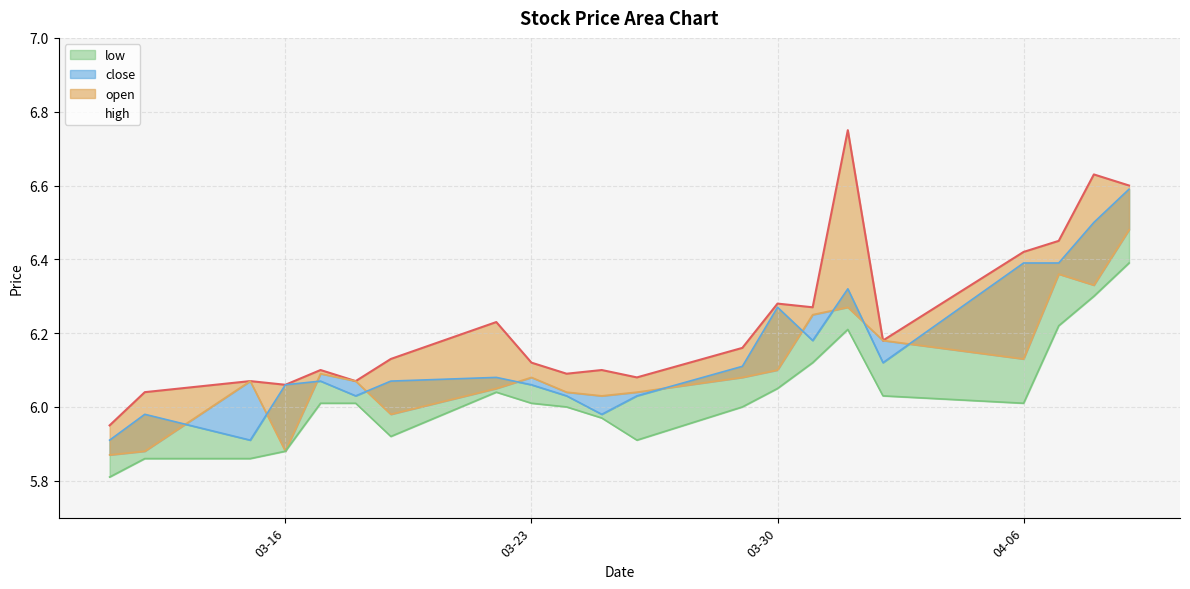

Does the chart have visible grid lines?

Yes